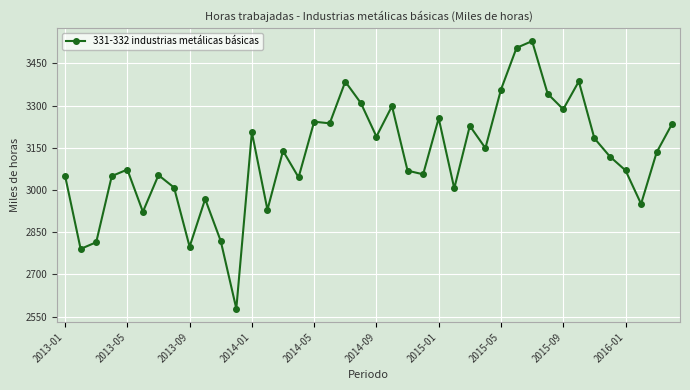

True or false: the data has more than 2 interior local peaks.

True